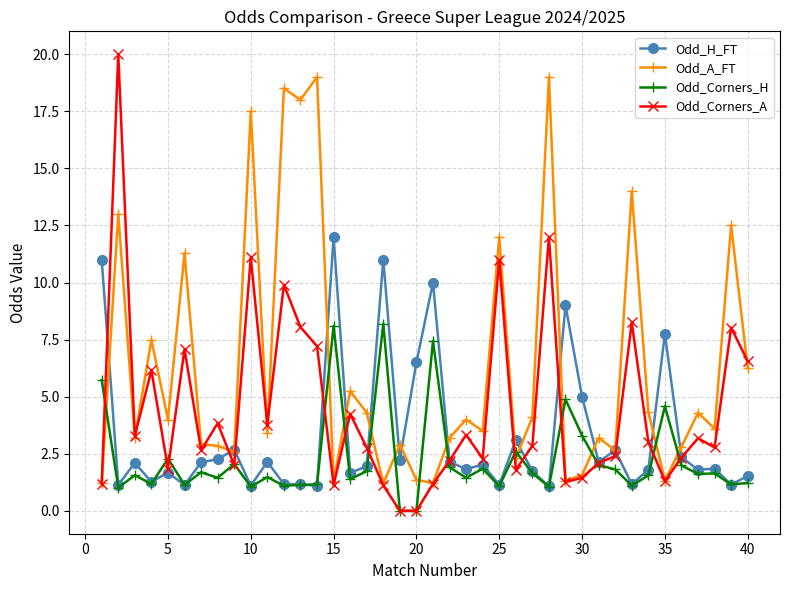

What is the value of the Odd_H_FT point at the 7th from the left?

2.1